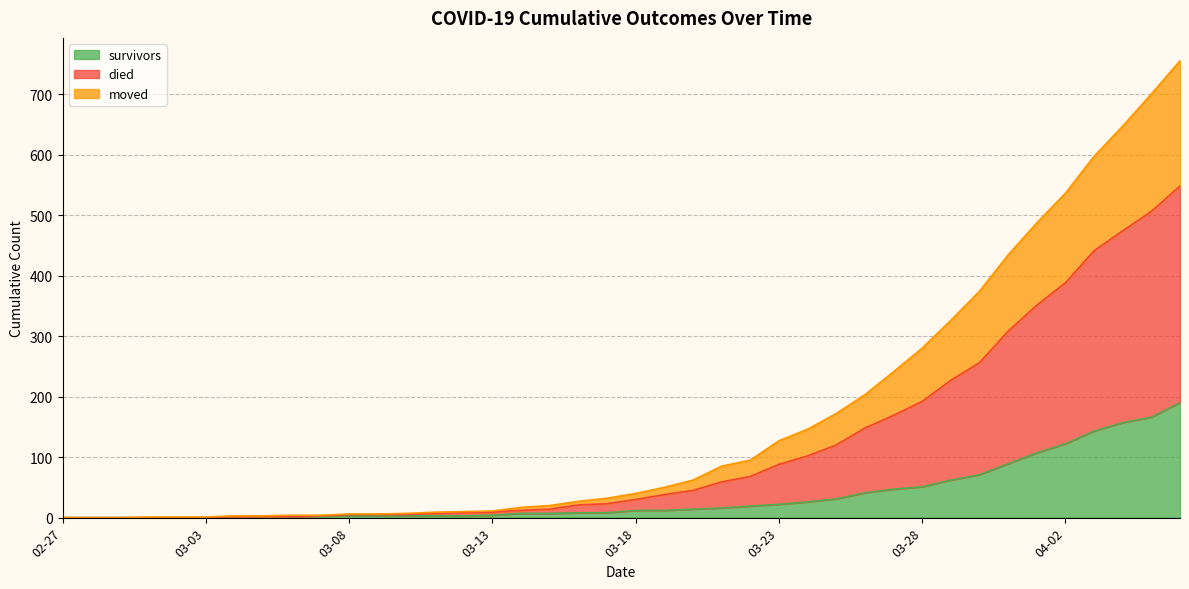

What is the highest value of the survivors series?

190